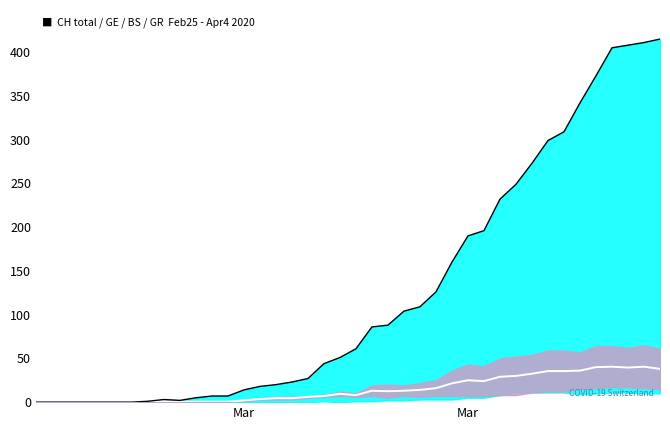

Reading left to right, extract all data points from this chart.

mid (GE+BS)/2: 0.0	0.0	0.0	0.5	0.5	0.5	0.5	0.5	1.0	0.5	0.5	0.5	0.5	2.0	3.5	4.5	4.5	6.0	7.0	9.5	8.0	13.0	12.5	13.0	14.0	16.0	21.5	25.0	24.0	29.0	30.0	32.5	35.5	35.5	36.0	40.0	40.5	39.5	40.5	38.0
CH confirmed: 0.0	0.0	0.0	0.0	0.0	0.0	0.0	1.0	3.0	2.0	5.0	7.0	7.0	14.0	18.0	20.0	23.0	27.0	44.0	51.0	61.0	86.0	88.0	104.0	109.0	126.0	160.0	190.0	196.0	232.0	249.0	273.0	299.0	309.0	342.0	373.0	405.0	408.0	411.0	415.0